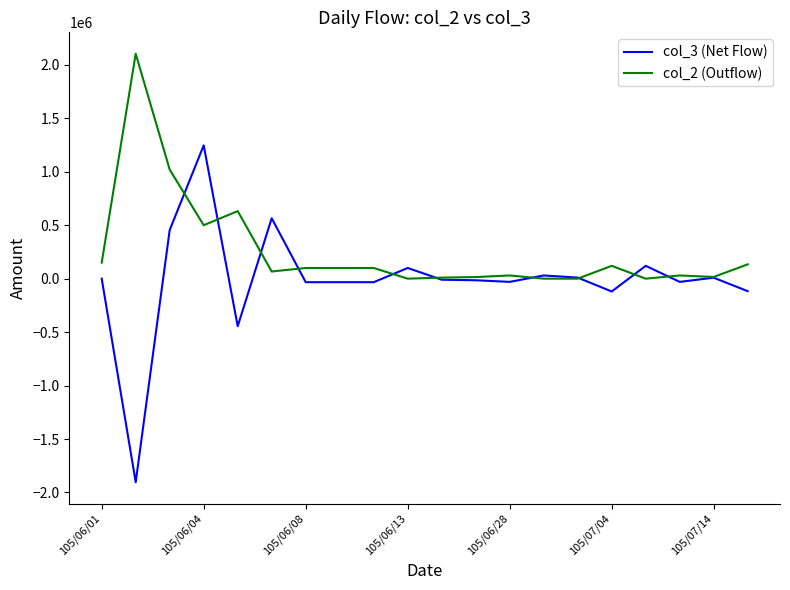

What is the greatest value displayed?

2104000